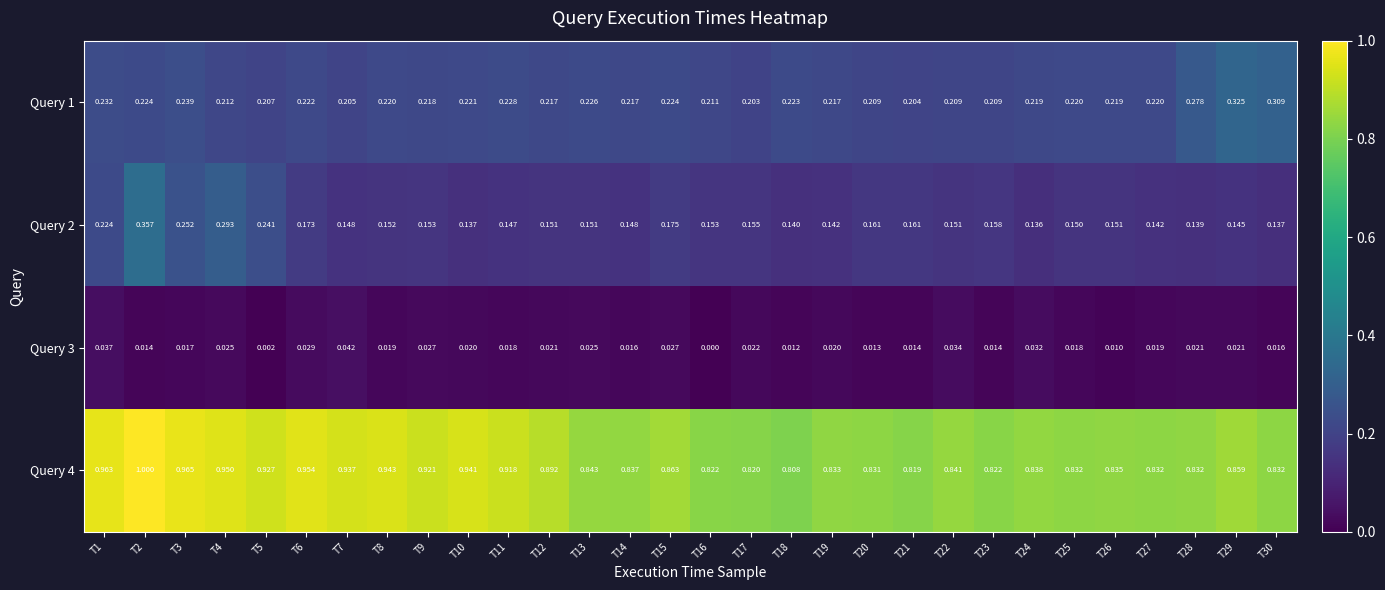

At which category is the sum across all series the highest?

T2